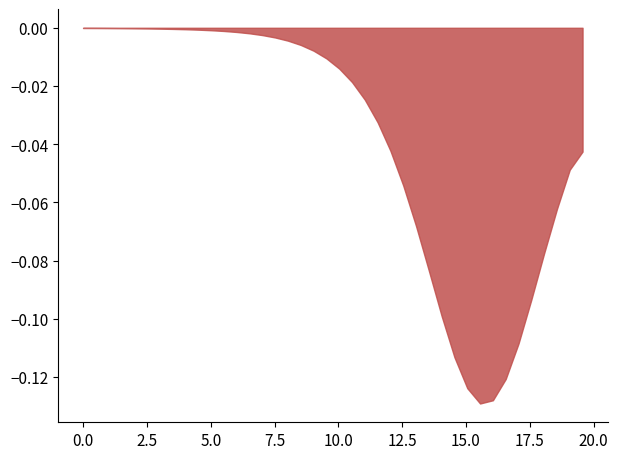

Does the chart have visible grid lines?

No